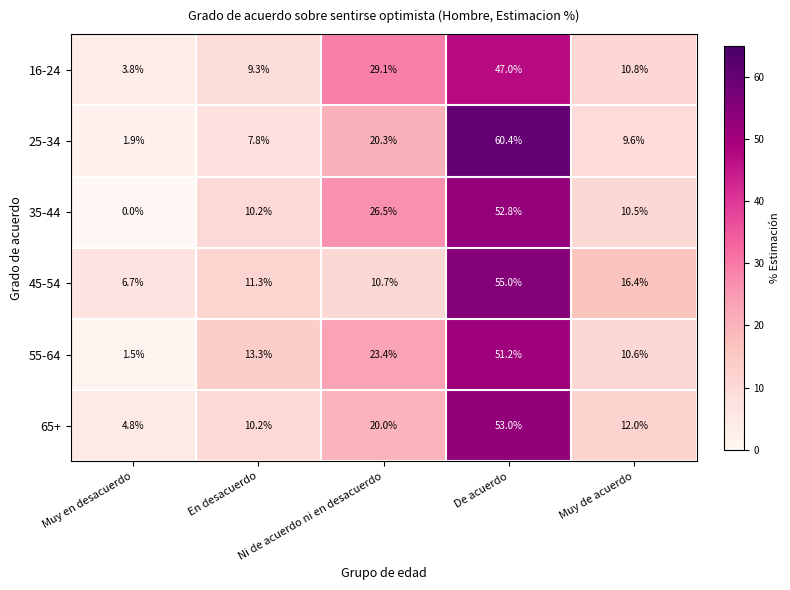

What is the average value of the 16-24 series?

20.0